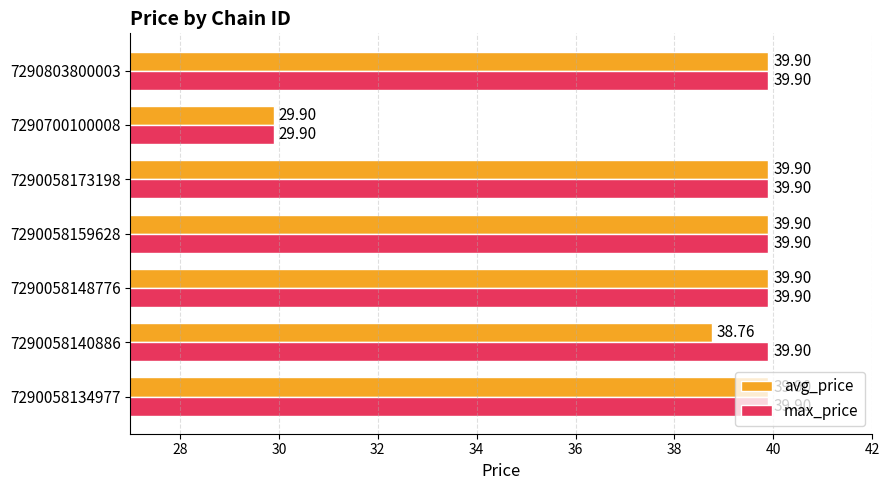

How many distinct data groups are displayed?

2